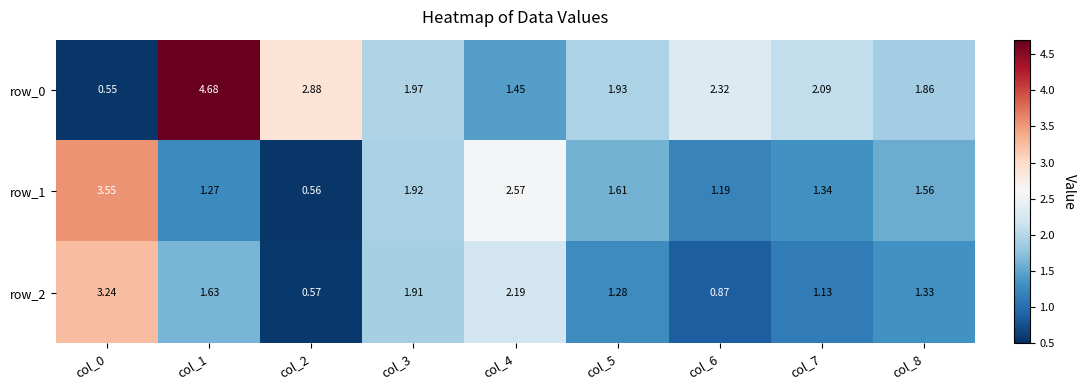

List the series in order of their peak value, highest first.

row_0, row_1, row_2